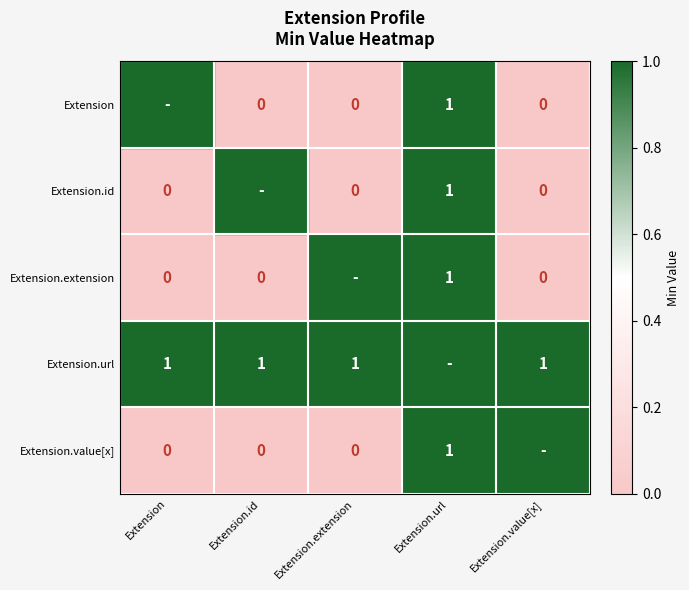

What is the difference between the Extension.extension values at Extension.value[x] and Extension.url?

1